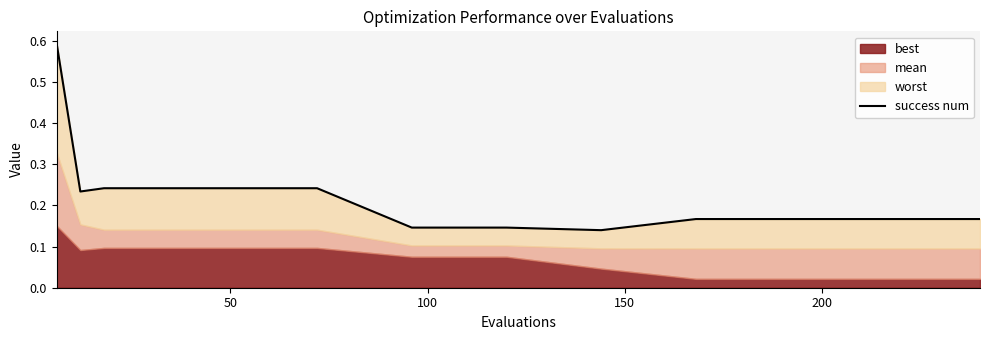

What is the difference between the maximum and minimum values?

0.5